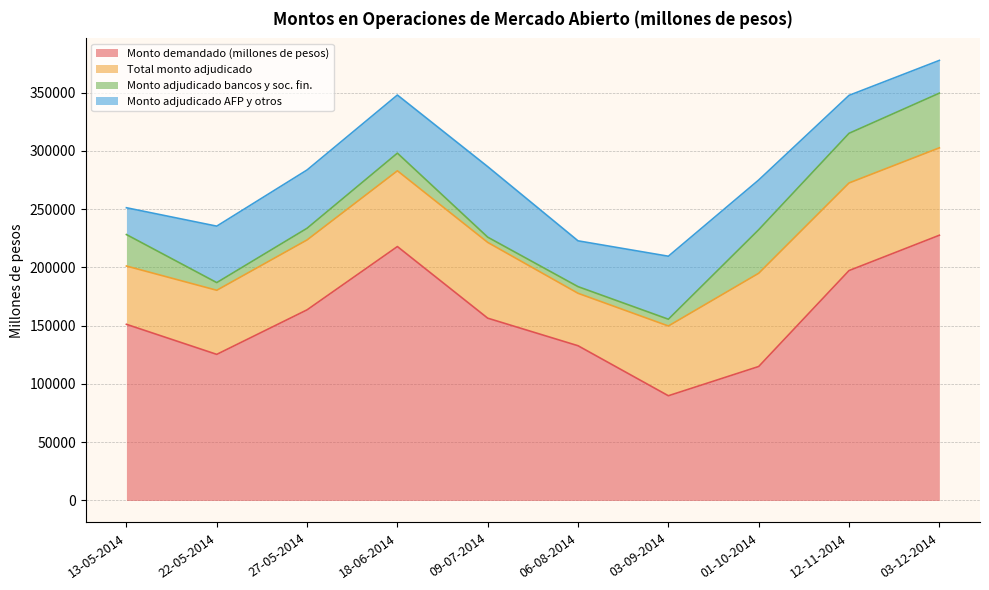

What is the average value of the Monto adjudicado bancos y soc. fin. series?

20155